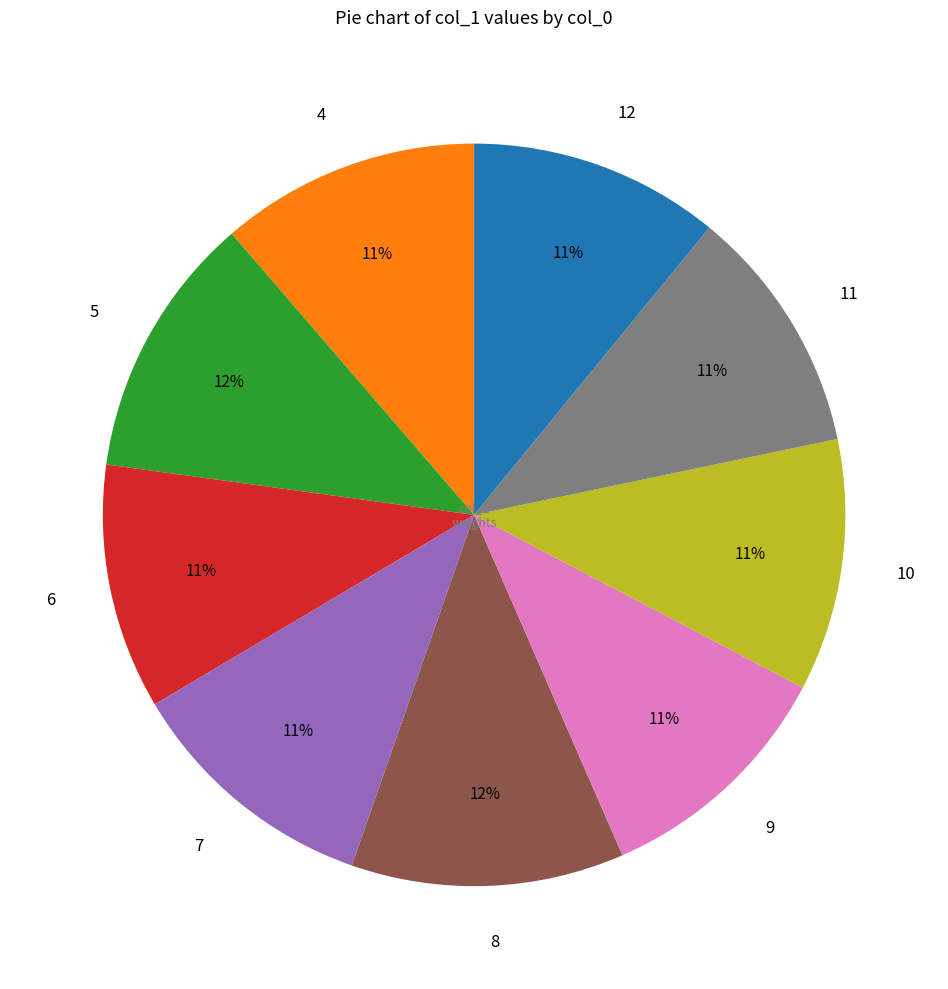

How many slices are in this pie chart?

9